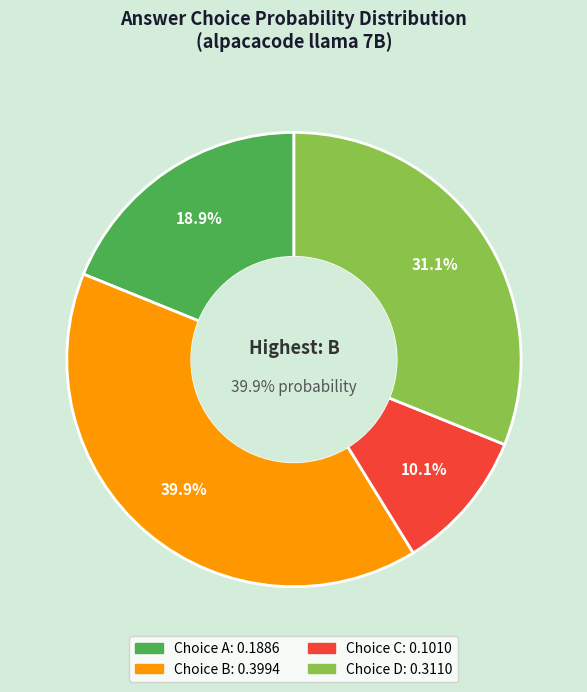

To the nearest percent, what portion does B represent?

40%